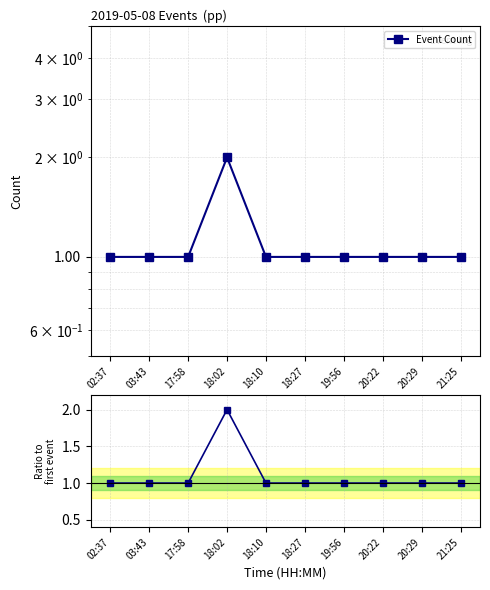

What position from the left is 02:37?

1